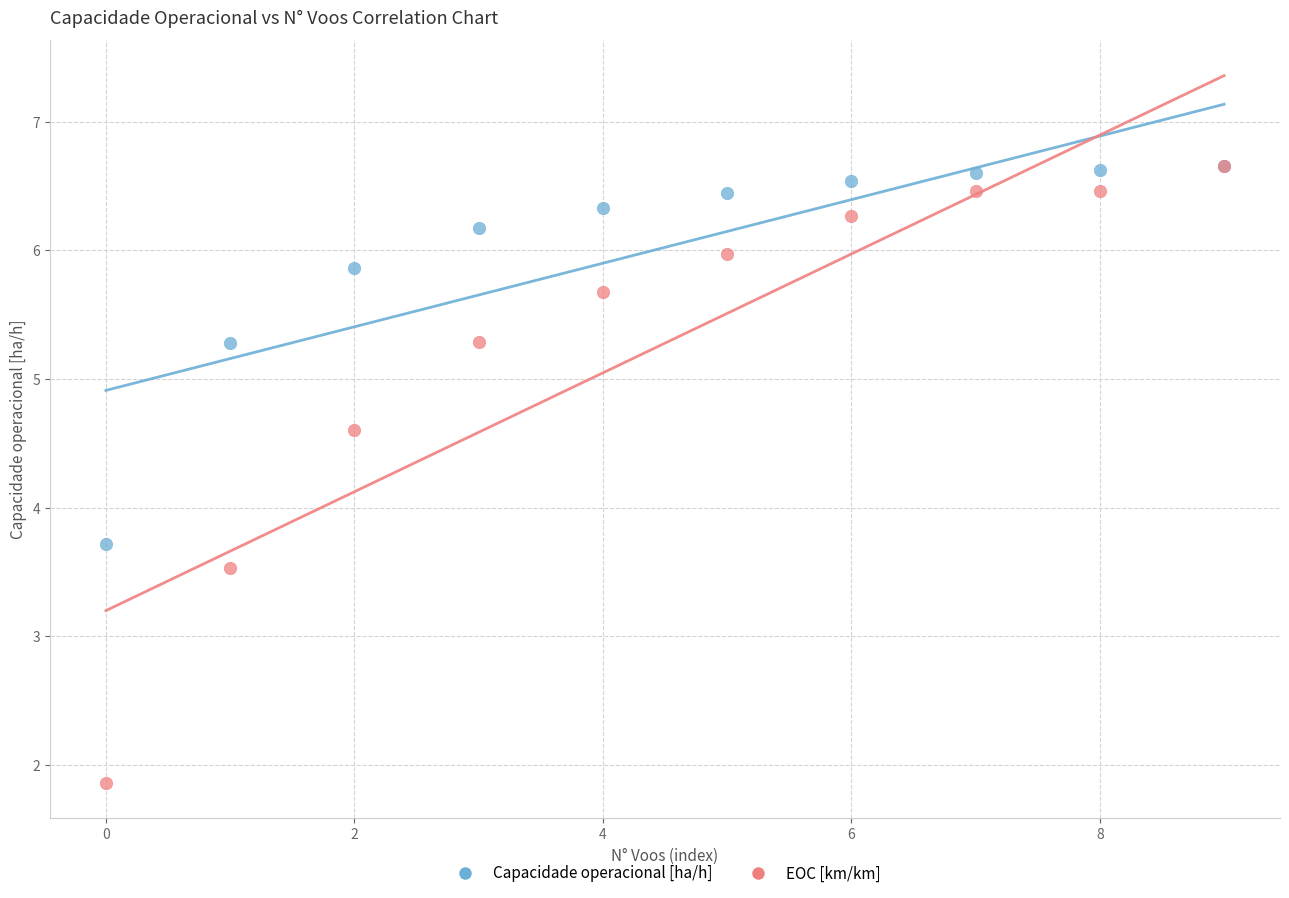

Across all series, what Y value is closest to 4?

3.7